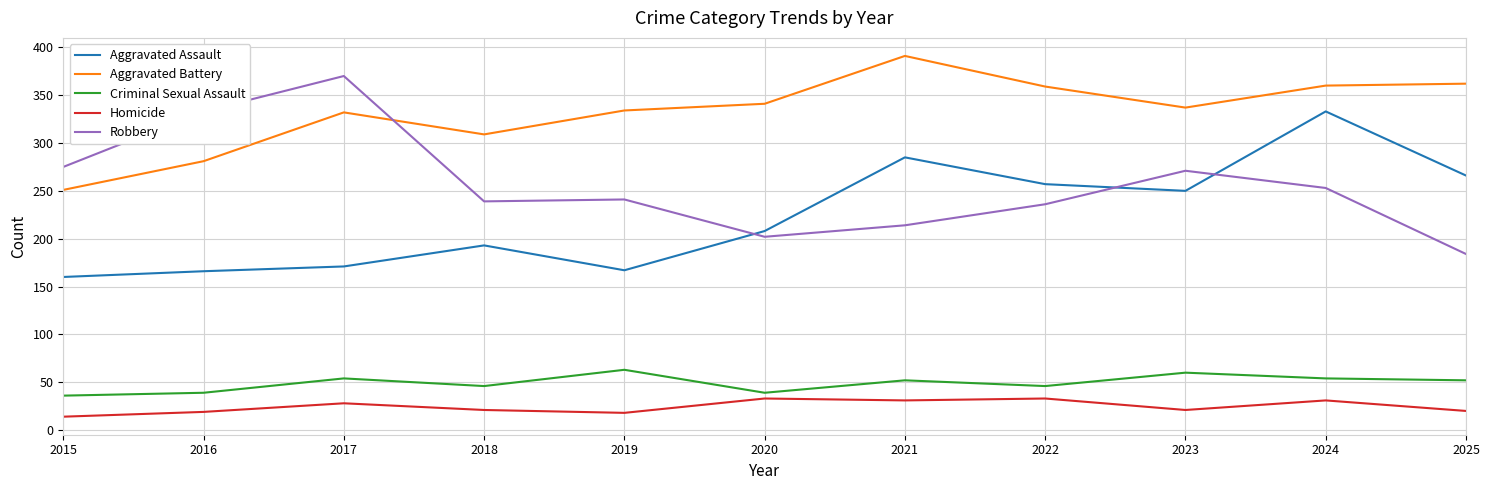

What is the difference between the highest and lowest values at 2021?

360